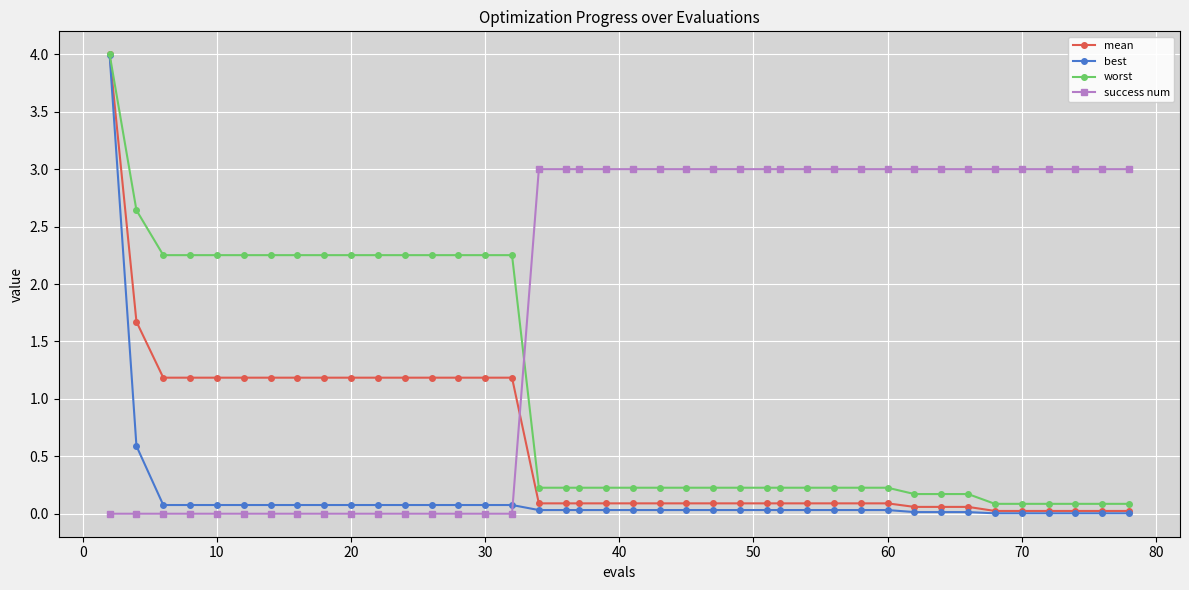

True or false: success num and worst cross at least once.

True